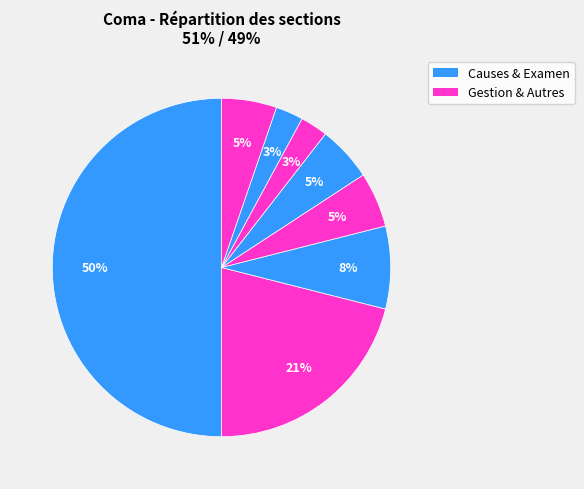

How many segments does this pie chart have?

8